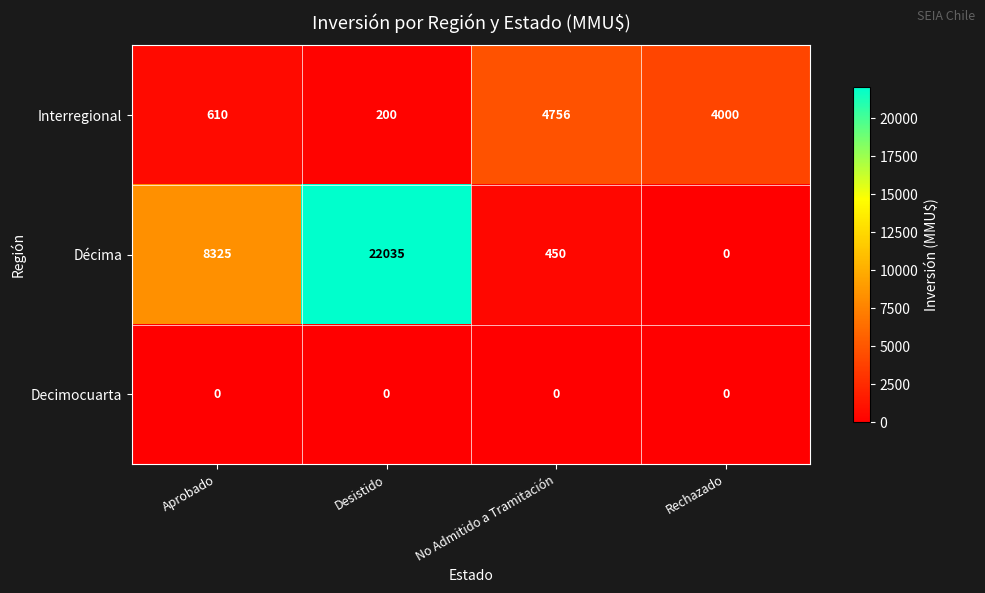

Reading left to right, list all the values displayed in this chart.

Interregional: Aprobado=610	Desistido=200	No Admitido a Tramitación=4756	Rechazado=4000
Décima: Aprobado=8325	Desistido=22035	No Admitido a Tramitación=450	Rechazado=0
Decimocuarta: Aprobado=0	Desistido=0	No Admitido a Tramitación=0	Rechazado=0